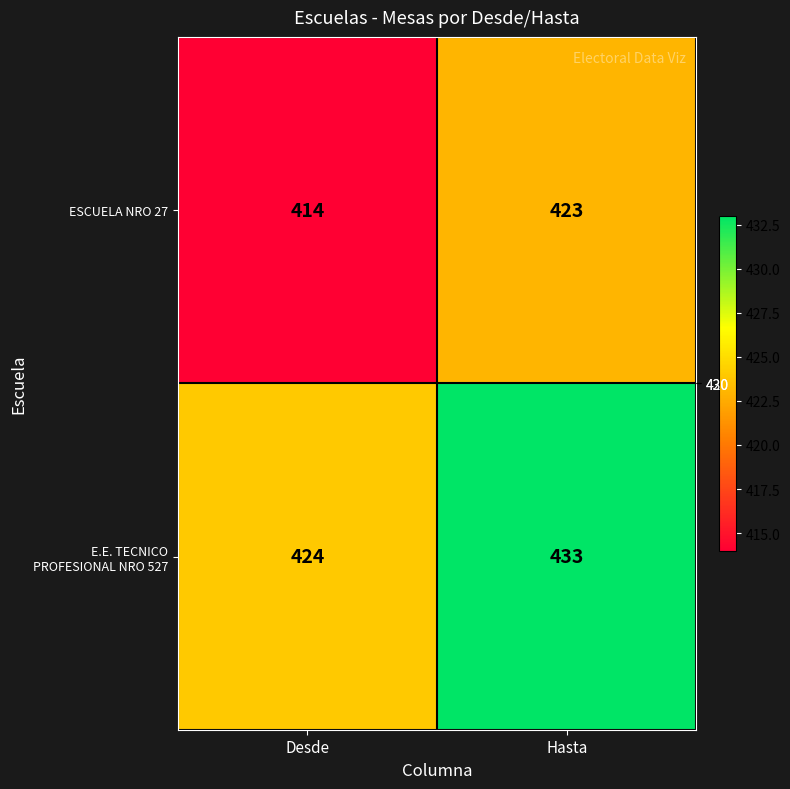

At which category is the sum across all series the highest?

Hasta